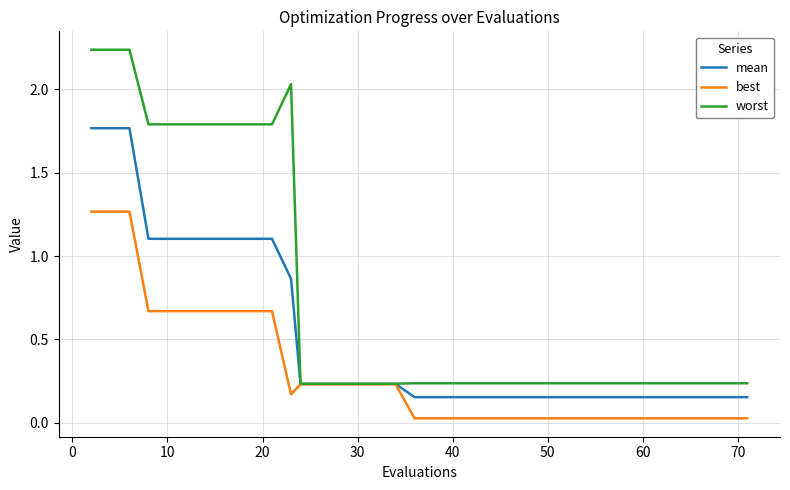

List the series in order of their peak value, lowest first.

best, mean, worst